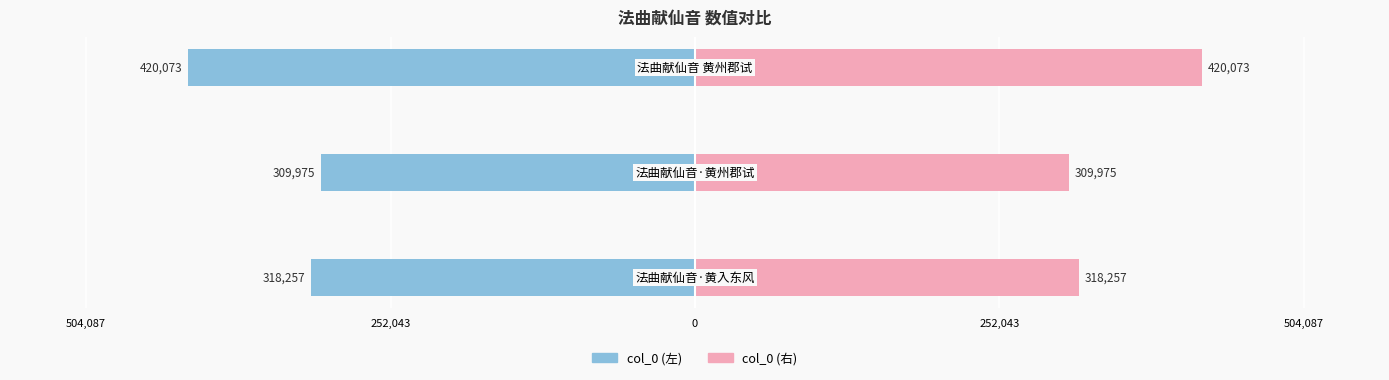

What position from the right is 252,043?

2